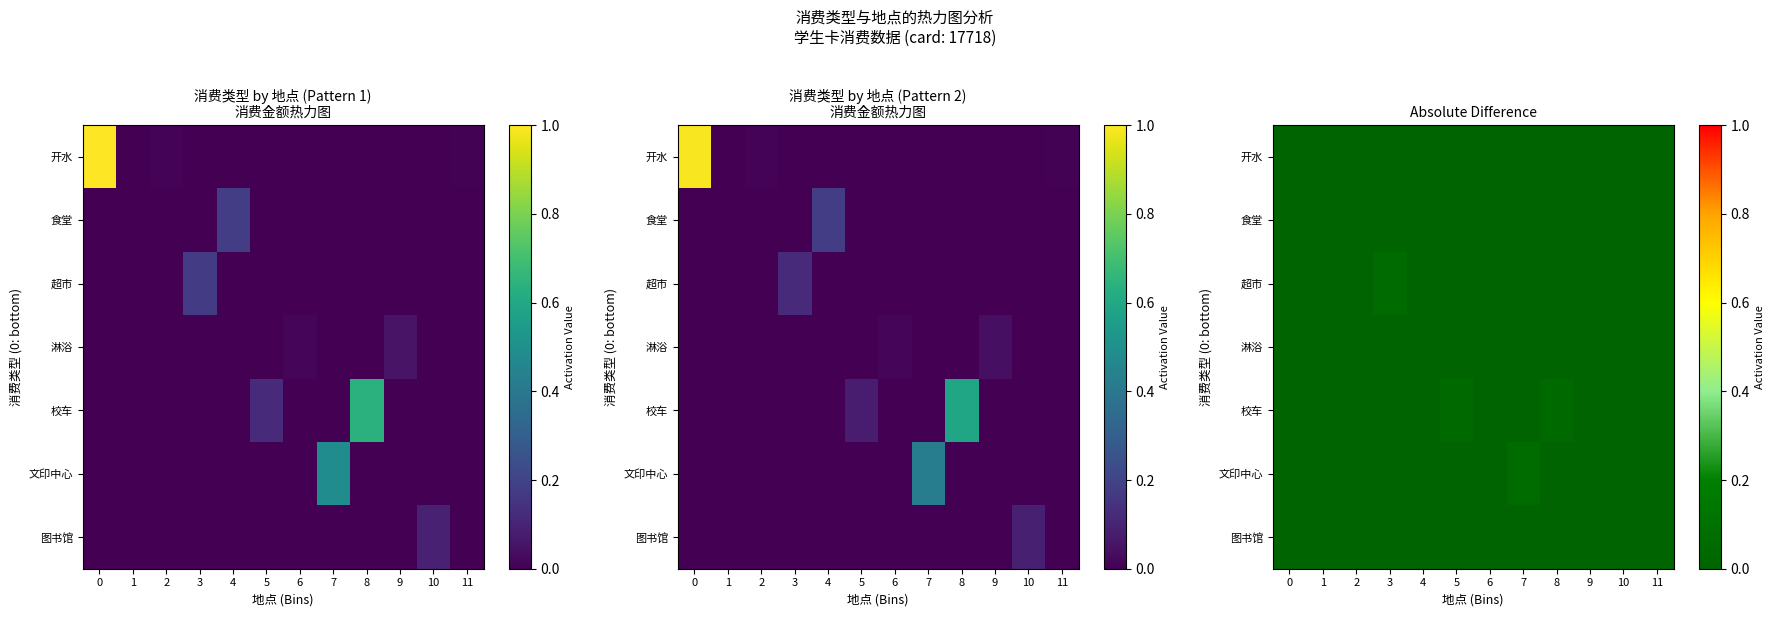

Is the value of row_4 at 8 greater than the value of row_6 at 8?

Yes